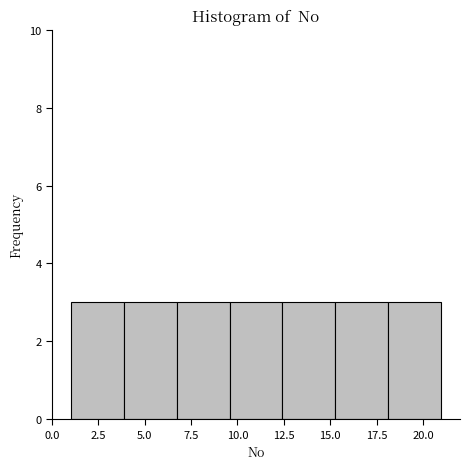

Reading left to right, list every bar in this chart as the range it spans on the x-axis followed by its height. Neither the bar edges nor the heights are printed on the chart, so give them approximately, as read against the axes.

1.0 to 4.0: 3
4.0 to 6.5: 3
6.5 to 9.5: 3
9.5 to 12.5: 3
12.5 to 15.5: 3
15.5 to 18.0: 3
18.0 to 21.0: 3